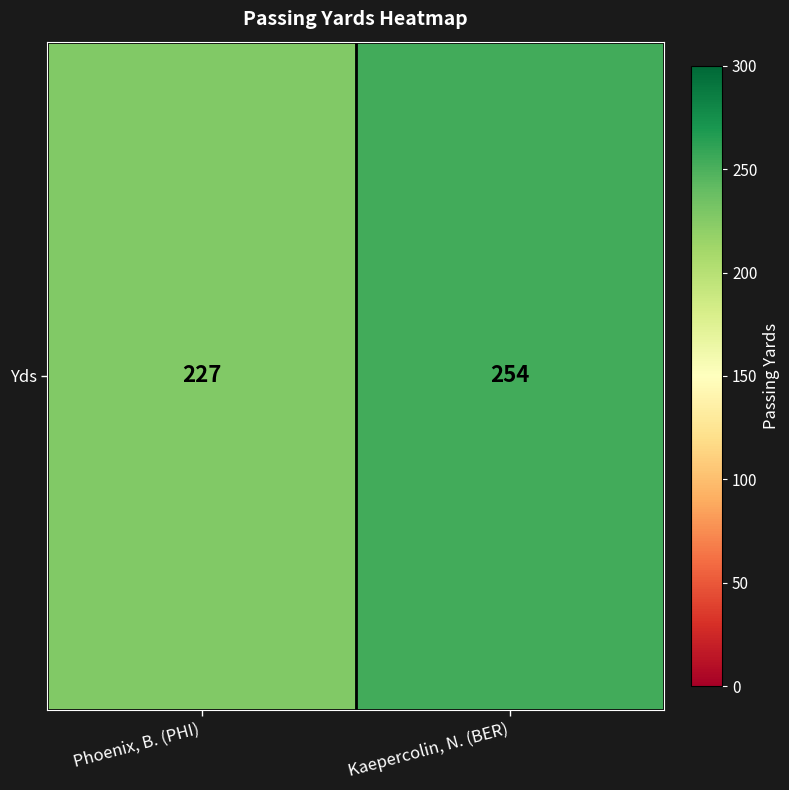

Reading right to left, extract all data points from this chart.

254	227